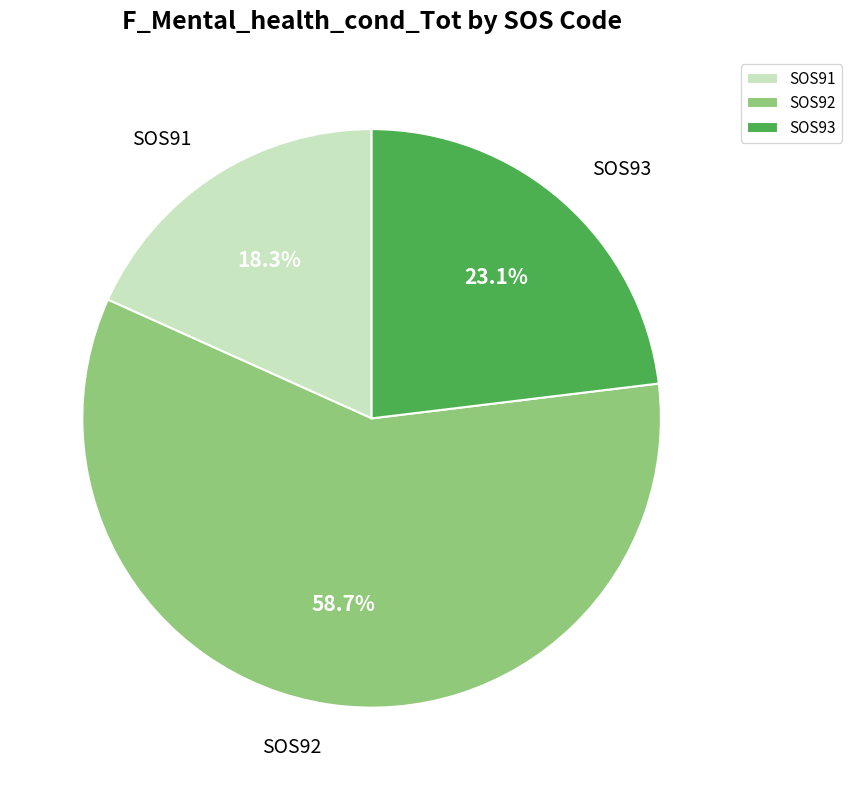

Rank the categories by value from lowest to highest.

SOS91, SOS93, SOS92